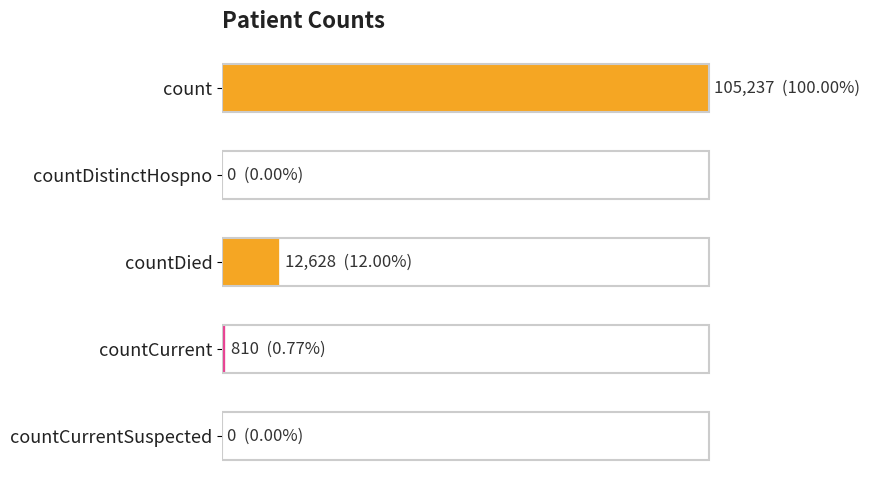

At which label is the value closest to 52618?

countDied